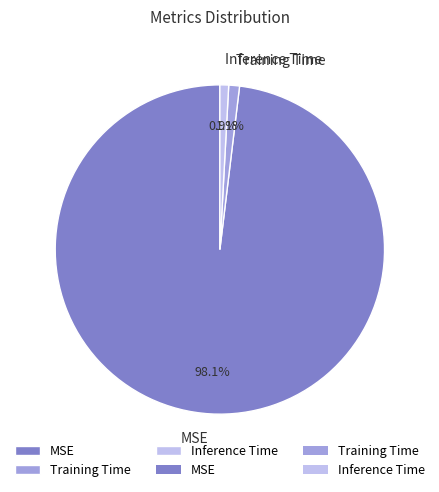

Which slice is the largest?

MSE